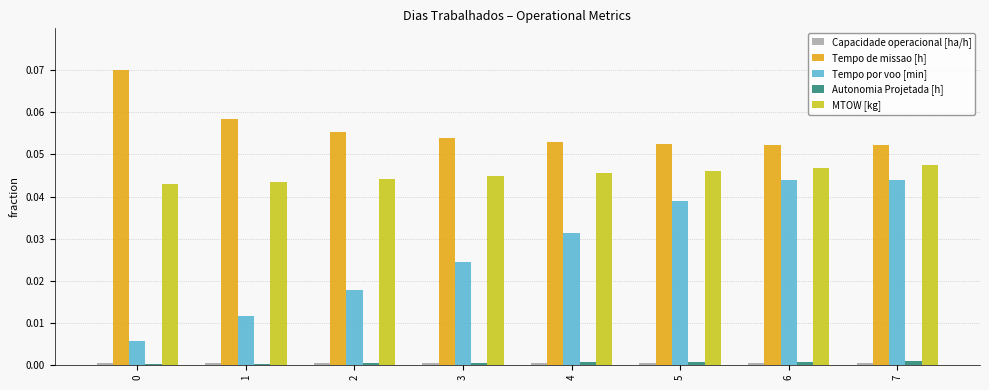

Which series changed the most between 2 and 5?

Tempo por voo [min]